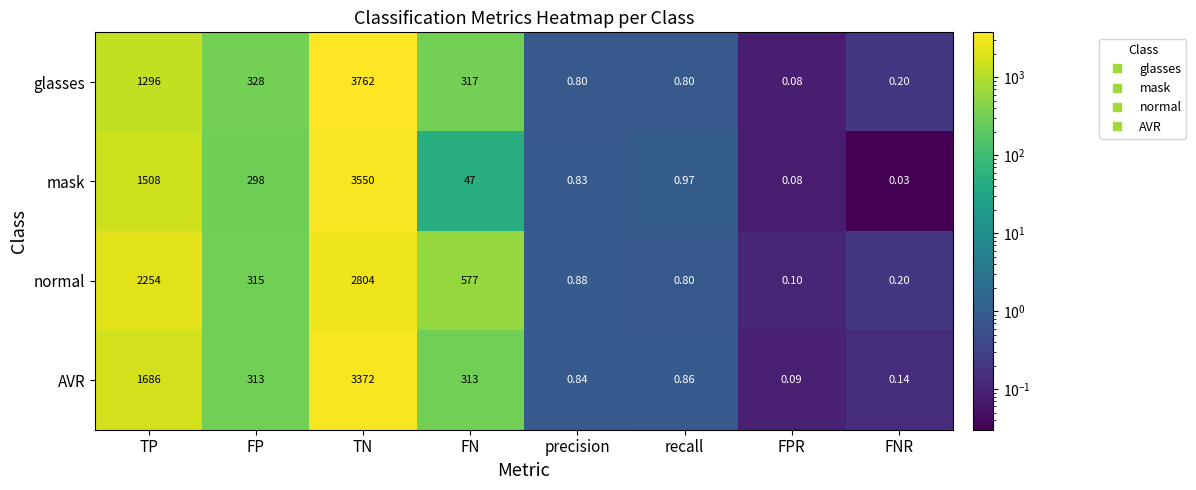

How many categories are shown in the chart?

8